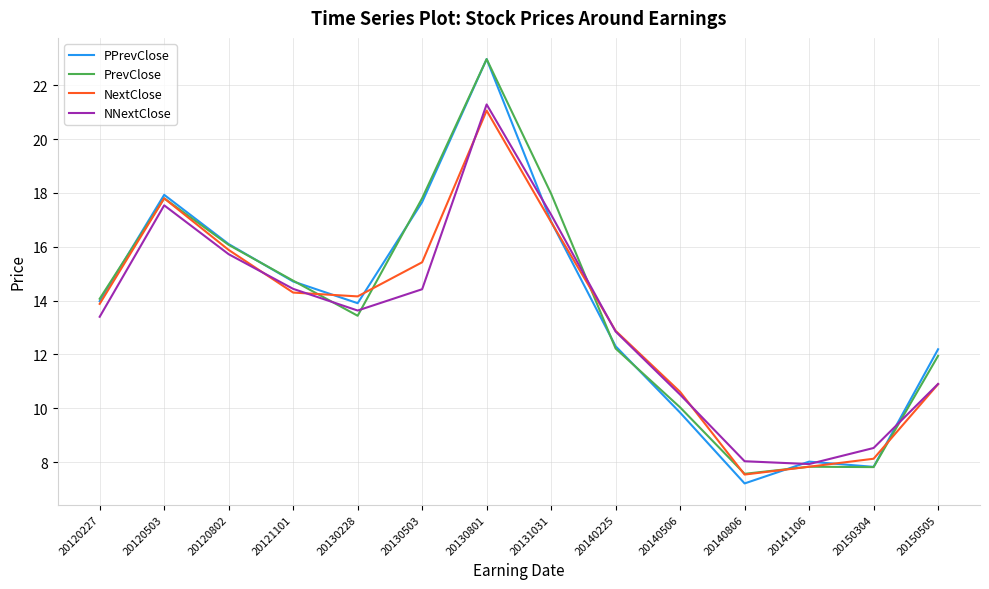

How many categories are shown in the chart?

14